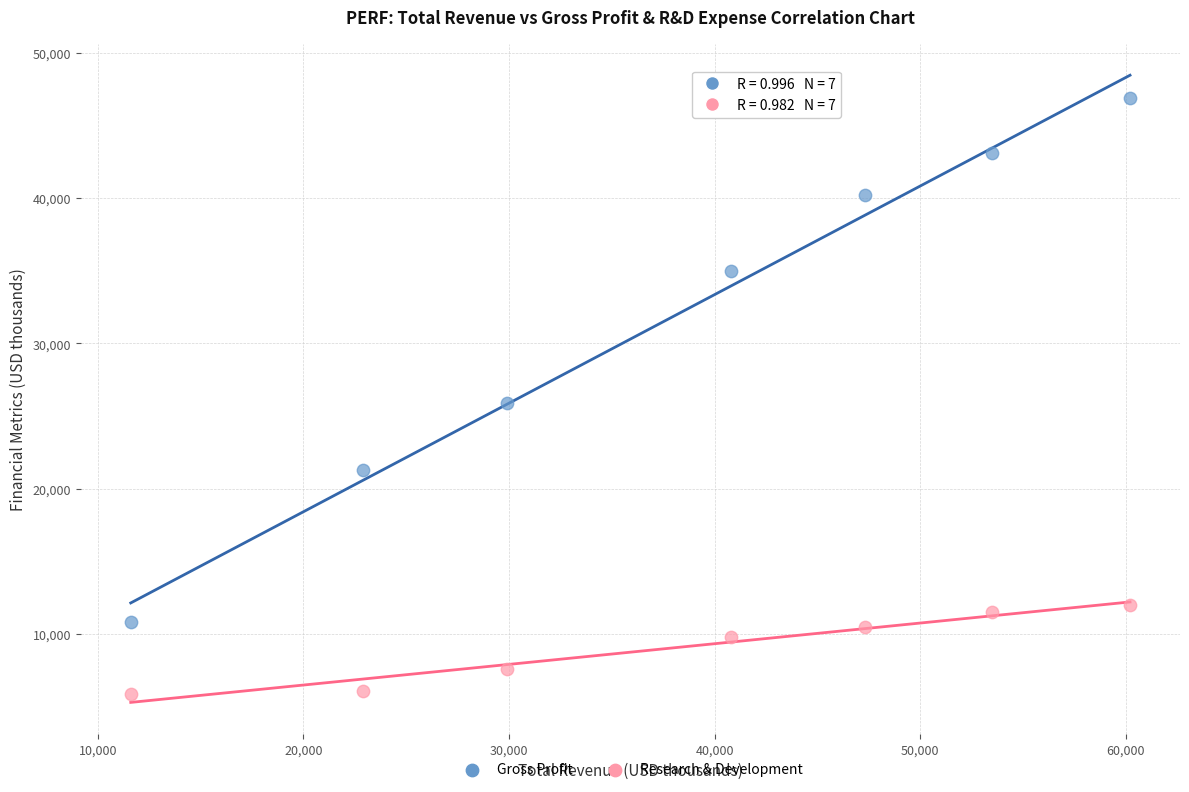

In the Gross Profit series, what Y value is closest to 28850?

25900